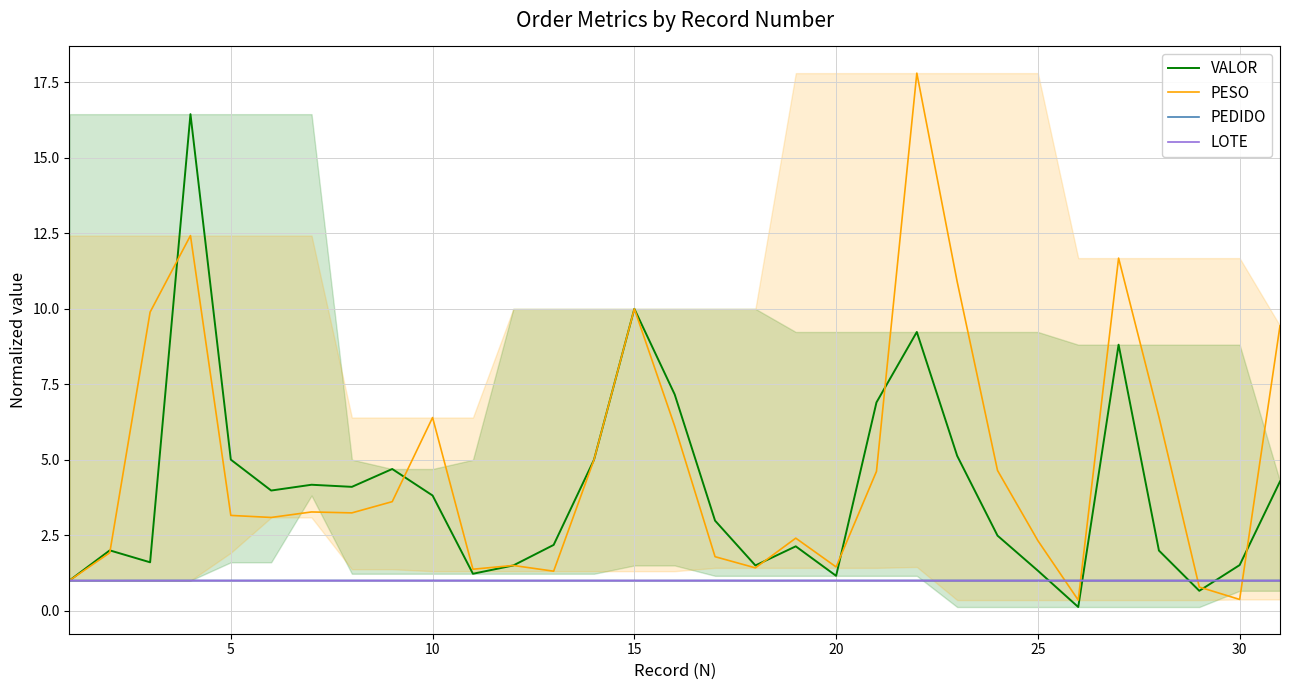

Which series has the largest total across all categories?

PESO